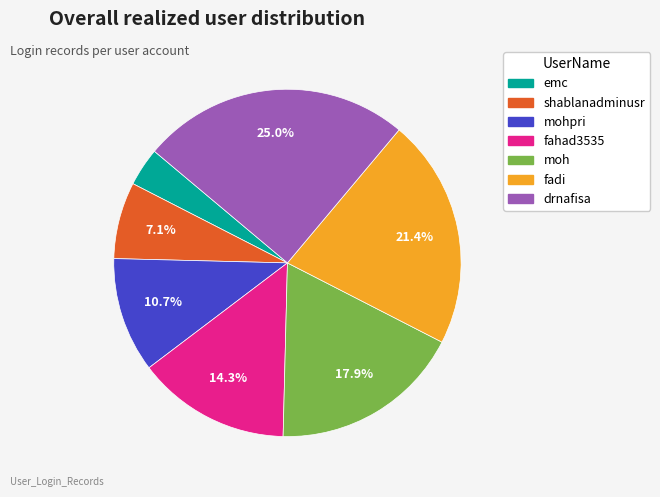

Does any single category account for the majority?

No